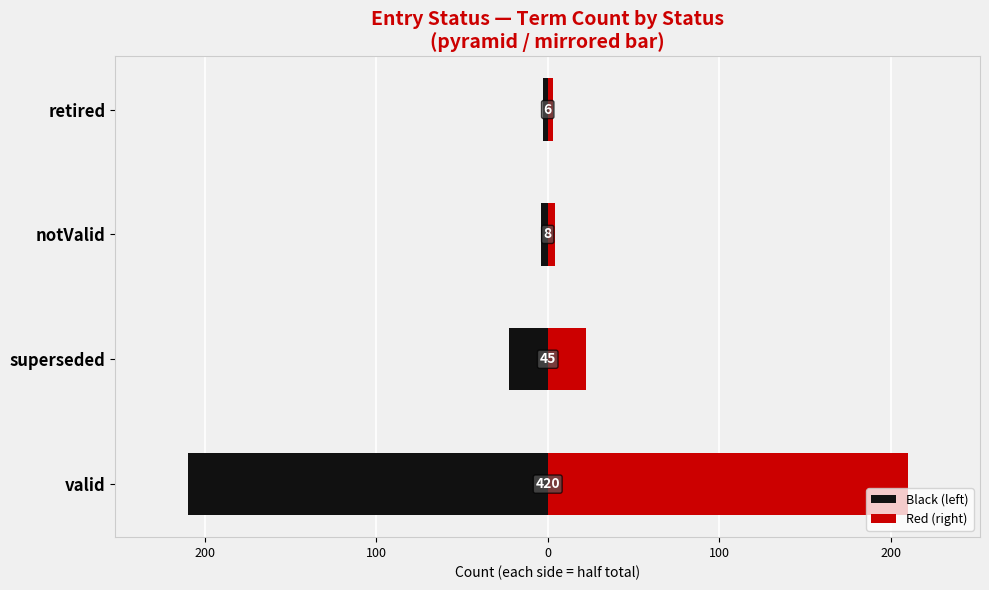

Is the value of right side at valid greater than the value of left side at superseded?

Yes